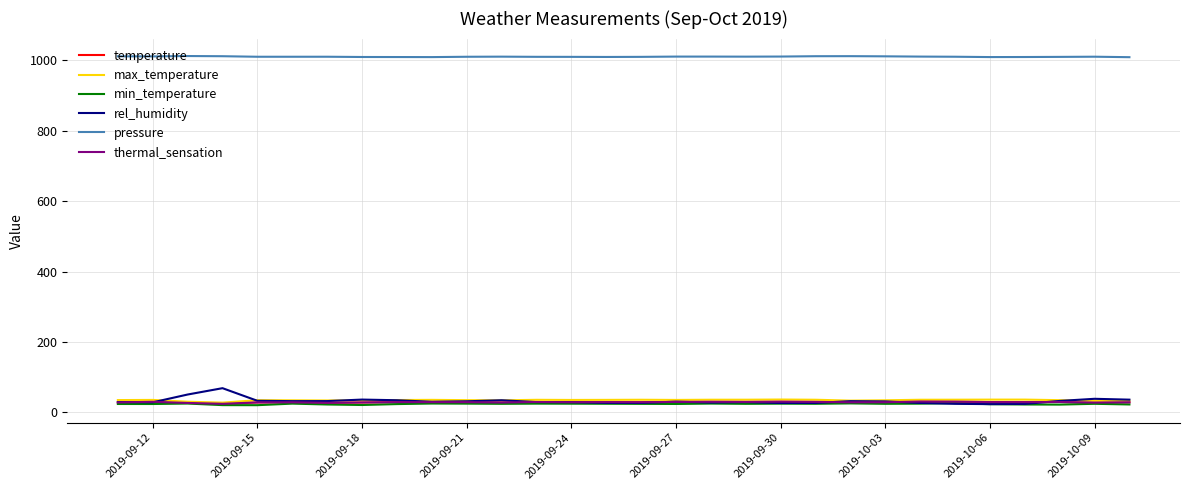

What is the average value of the thermal_sensation series?

28.8